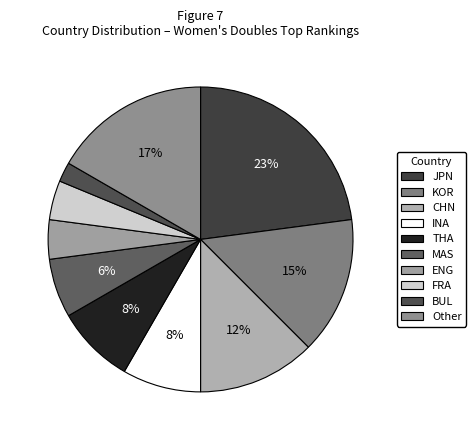

How many slices are in this pie chart?

10